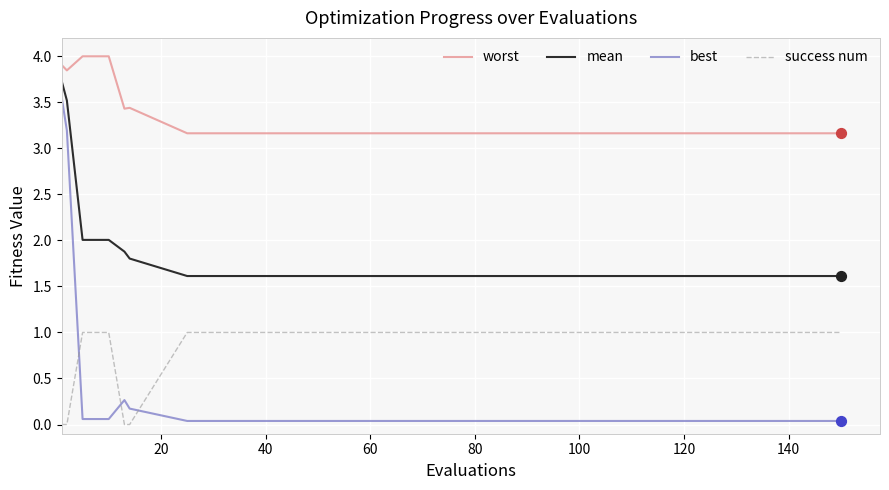

Which series has the largest total across all categories?

worst